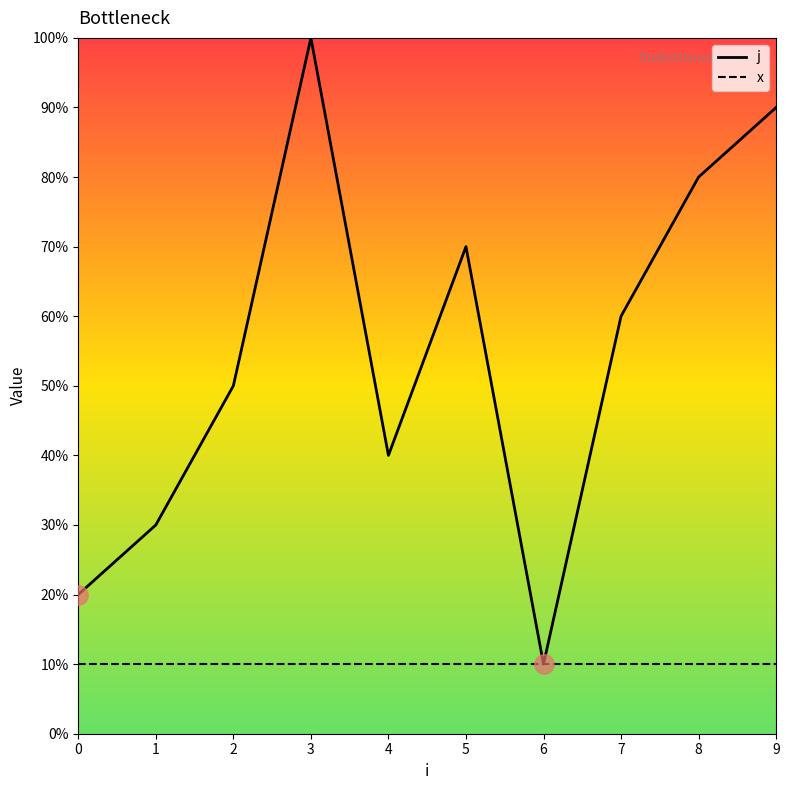

What is the value of the x point at the 6th from the left?

1